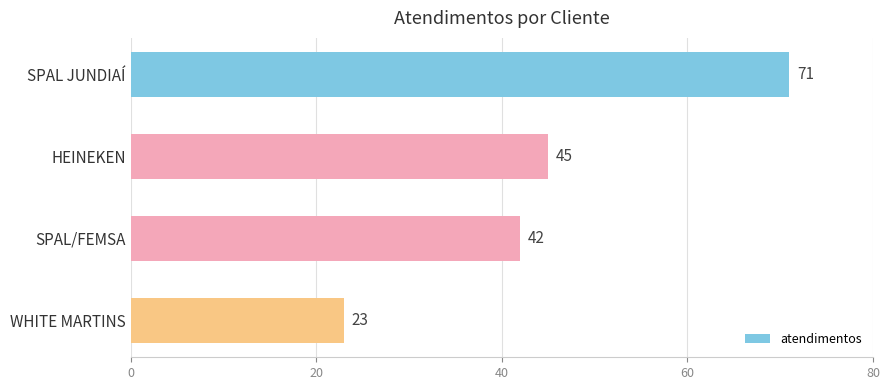

Reading top to bottom, list all the values displayed in this chart.

71	45	42	23